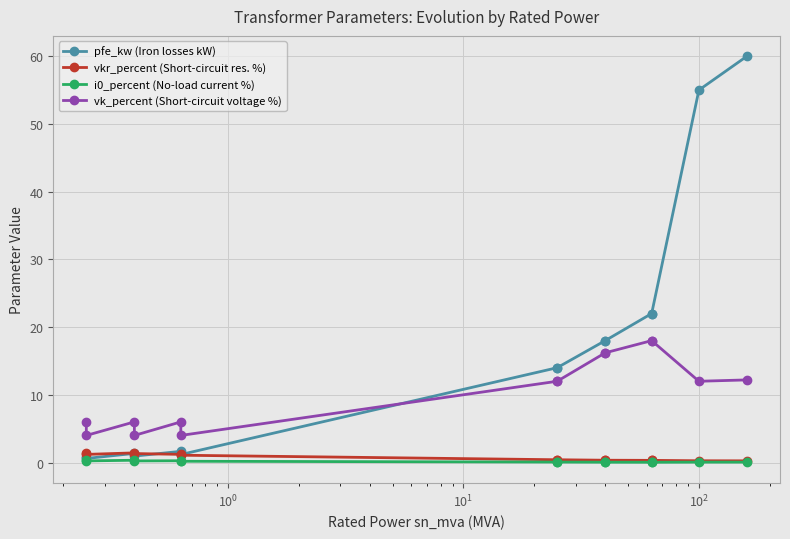

How many values in the vk_percent (Short-circuit voltage %) series are below 12?

6